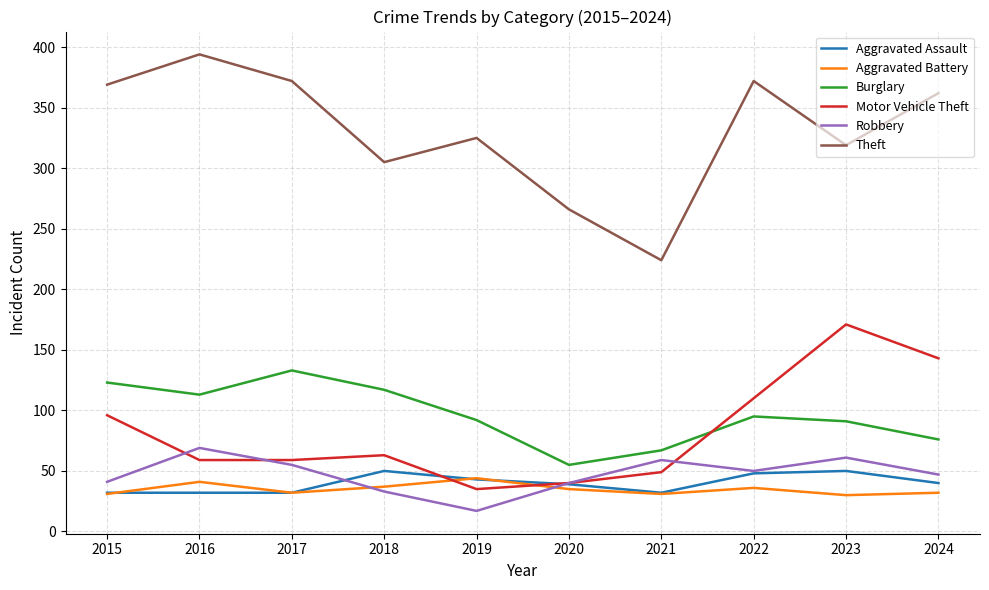

How many lines are shown in the chart?

6